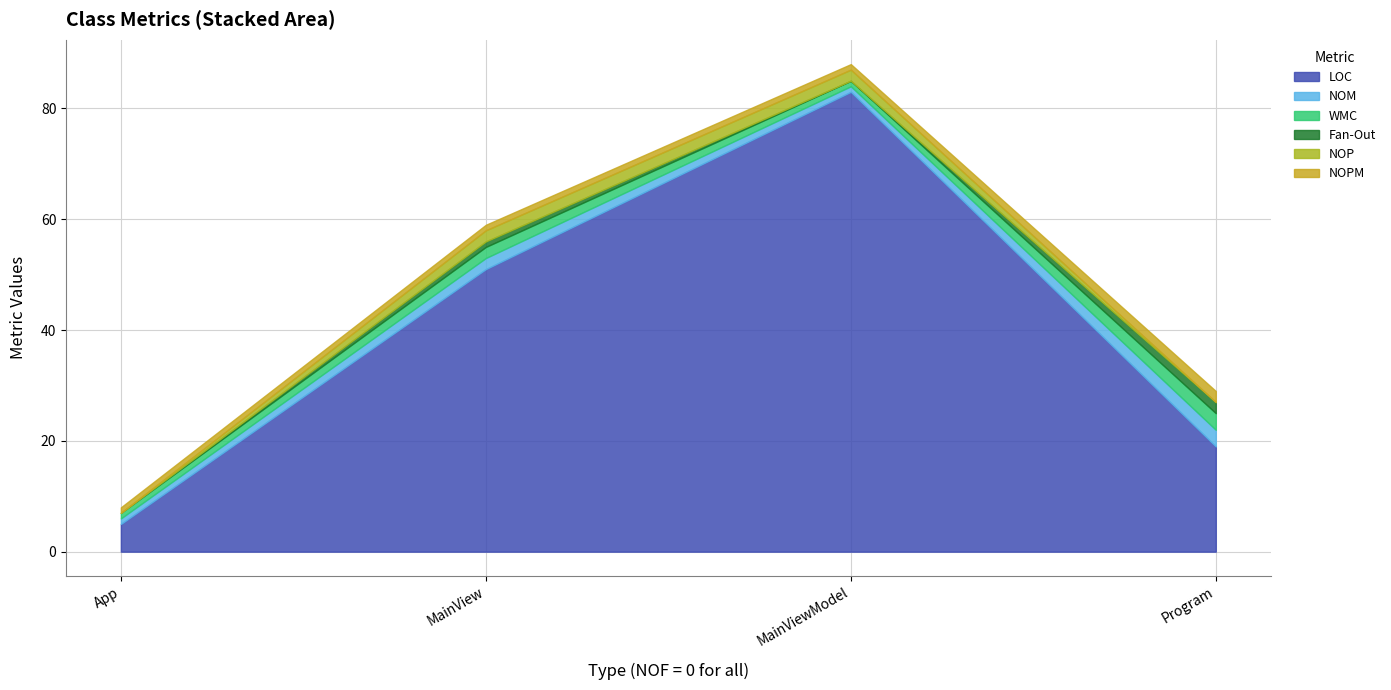

Is the value of WMC at App greater than the value of Fan-Out at Program?

No